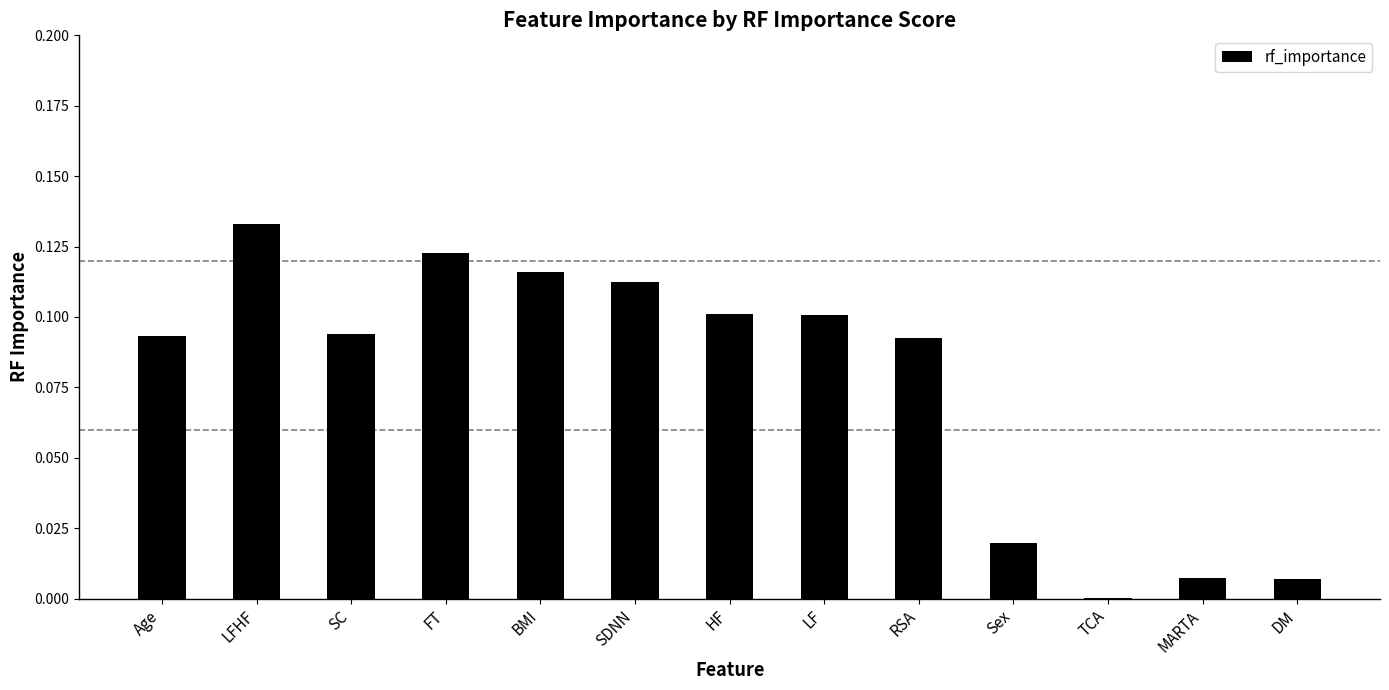

Is it true that the value at TCA is 0.0?

True